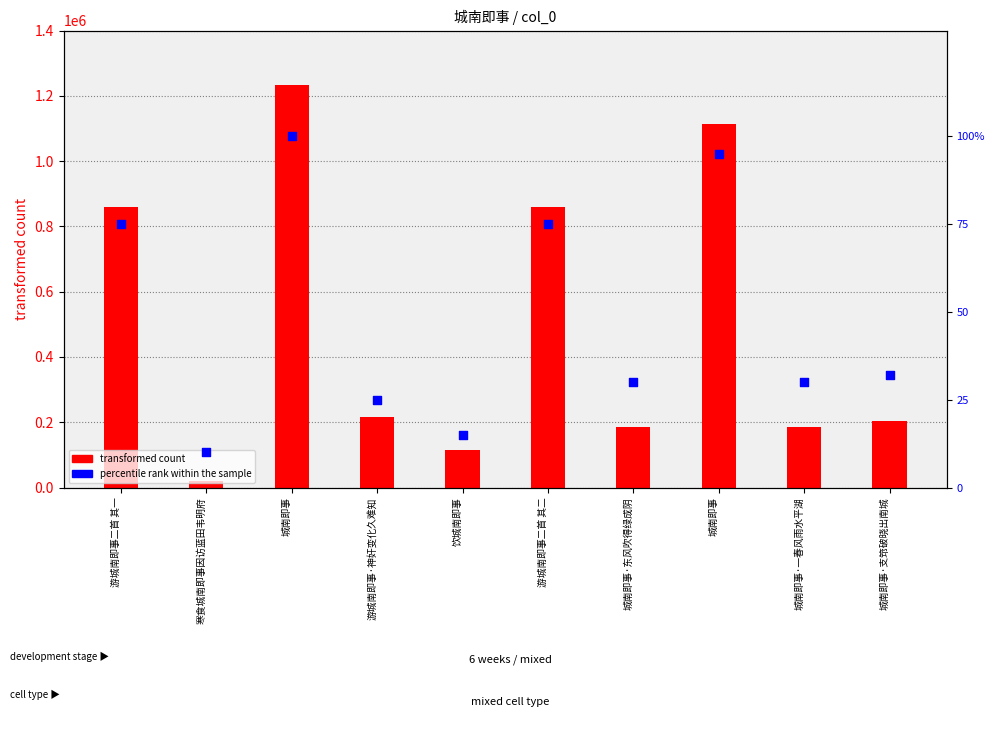

What is the change in value from 饮城南即事 to 城南即事?

+80